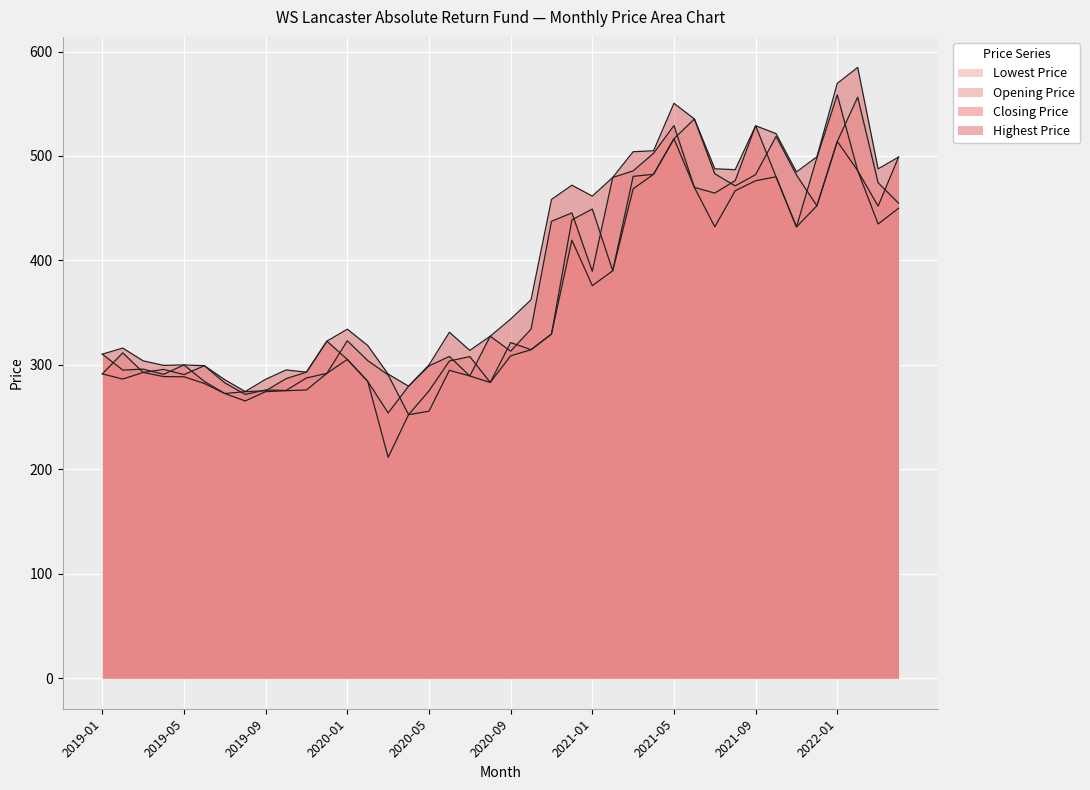

What is the average value of the Opening Price series?

373.8